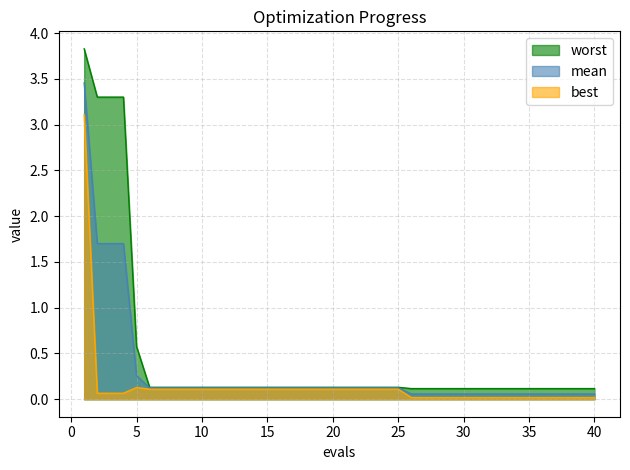

Is the value of worst at 24 greater than the value of best at 38?

Yes